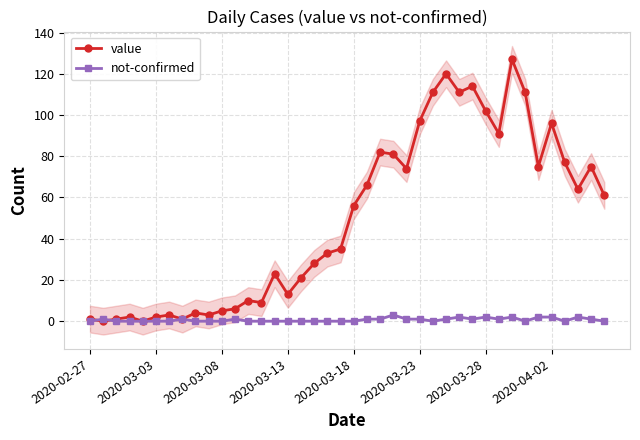

What is the spread (max minus min) of values at 34?

73